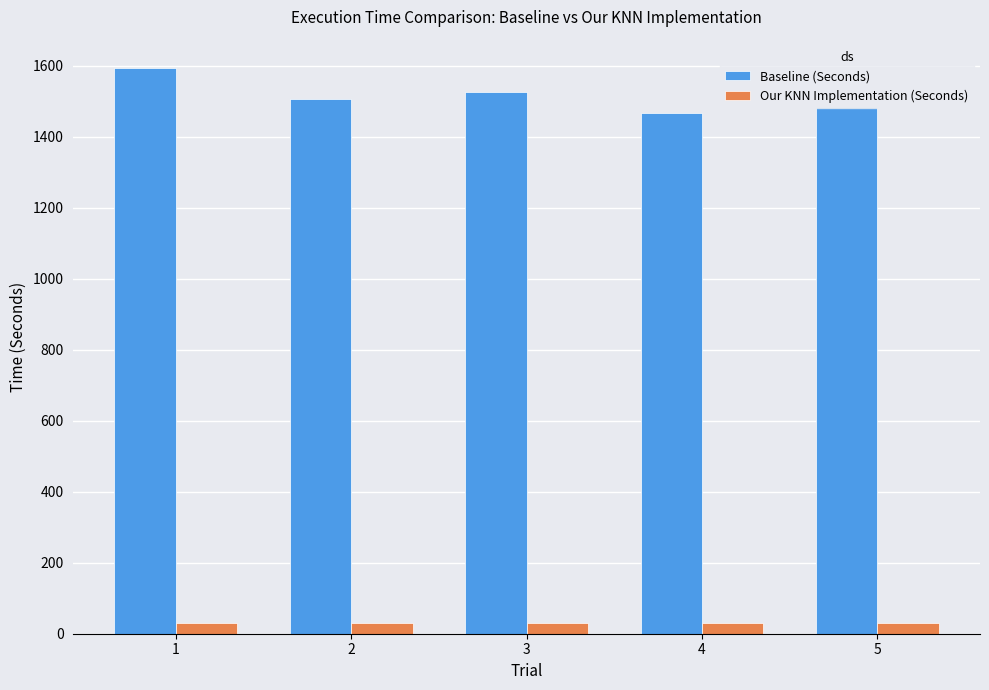

What is the value of the Baseline (Seconds) bar at the 5th from the left?

1483.6